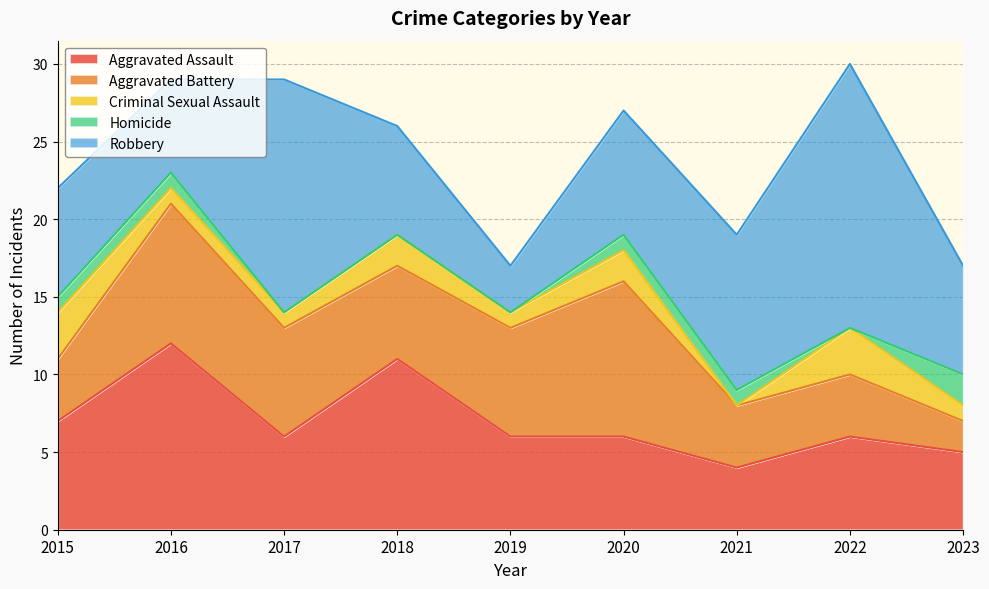

How many data points in Aggravated Battery are above 6?

4